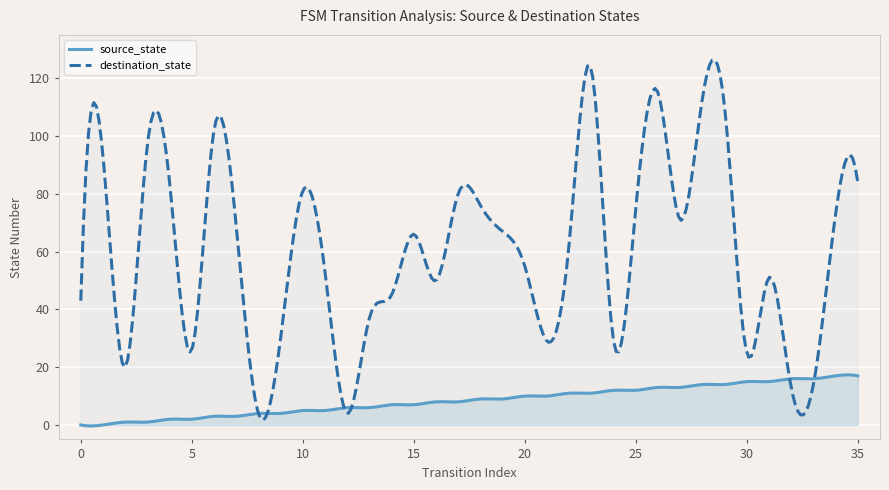

What is the average value of the destination_state series?

60.9